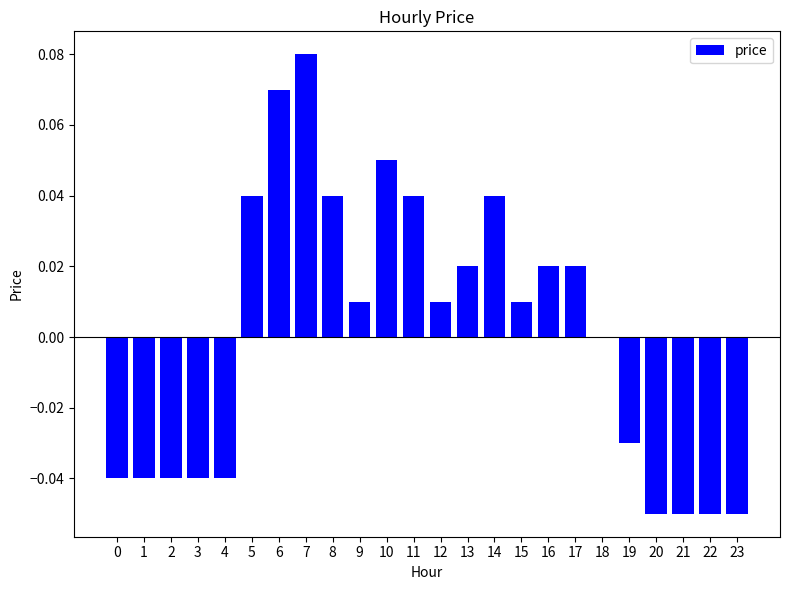

Are the bars horizontal?

No